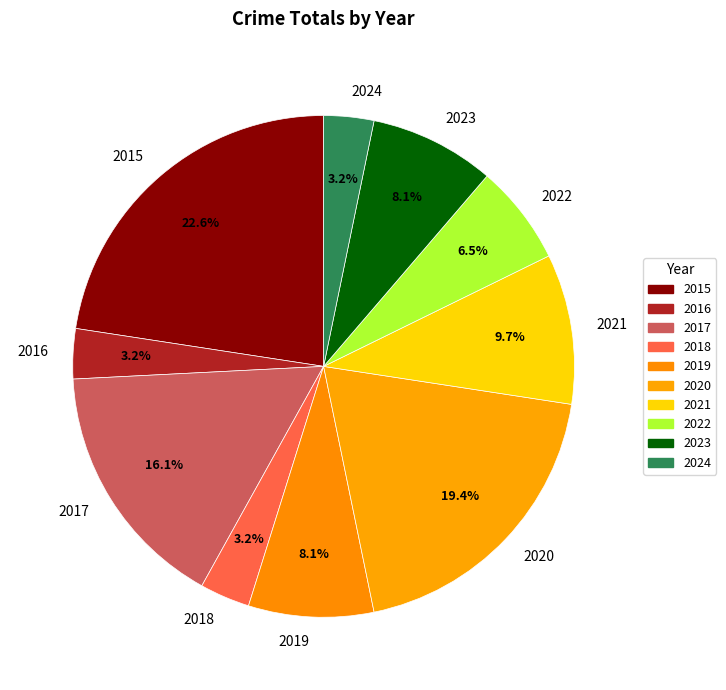

Which slice is the largest?

2015